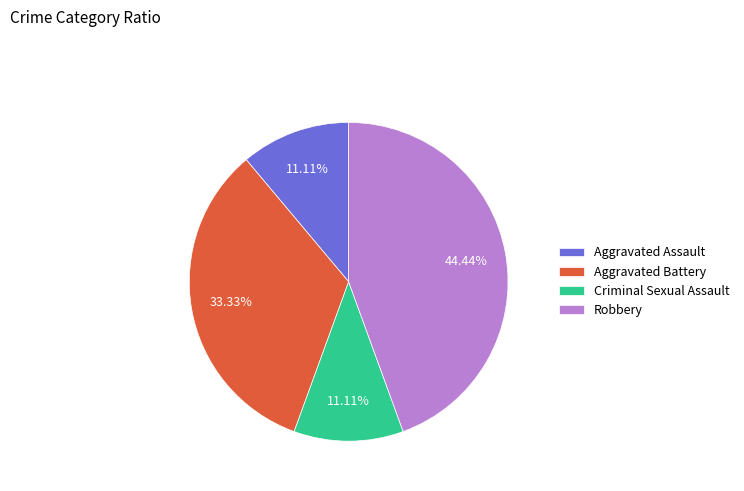

Approximately how many times larger is the value at Criminal Sexual Assault compared to Aggravated Assault?

1.0